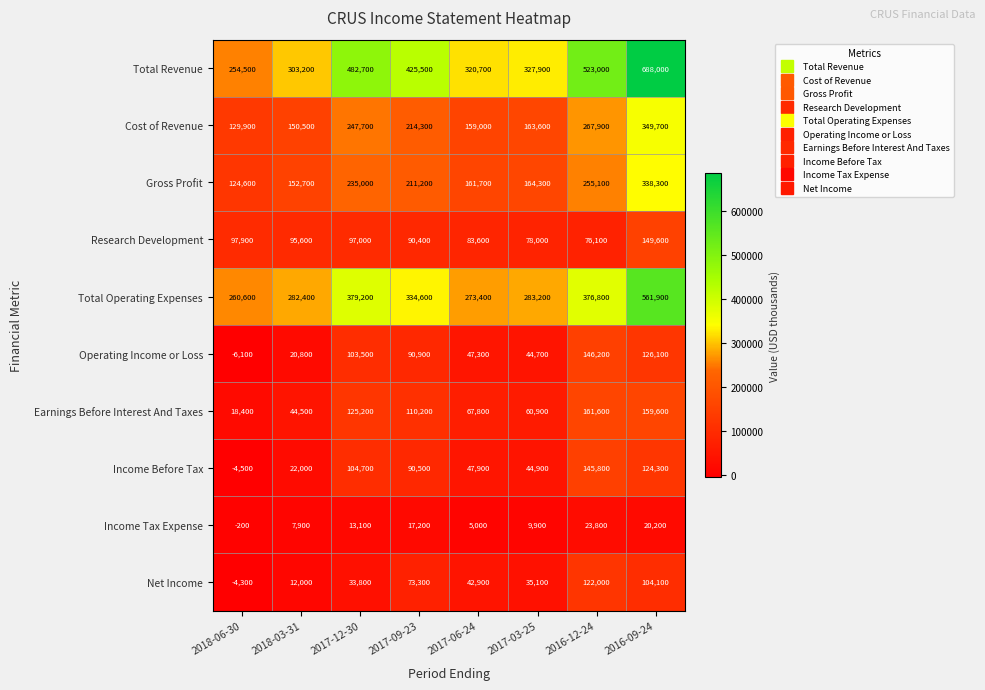

How many series are shown in this chart?

10